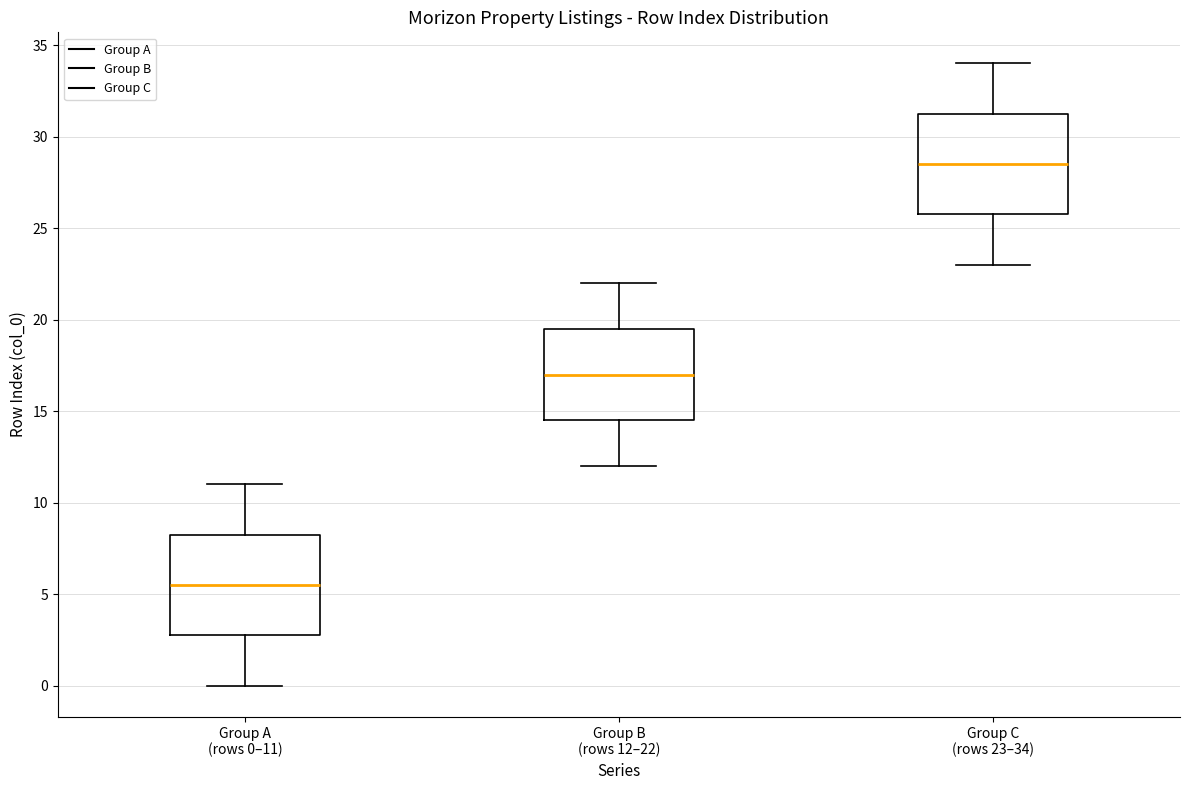

Which box has the highest median line?

Group C (rows 23–34)